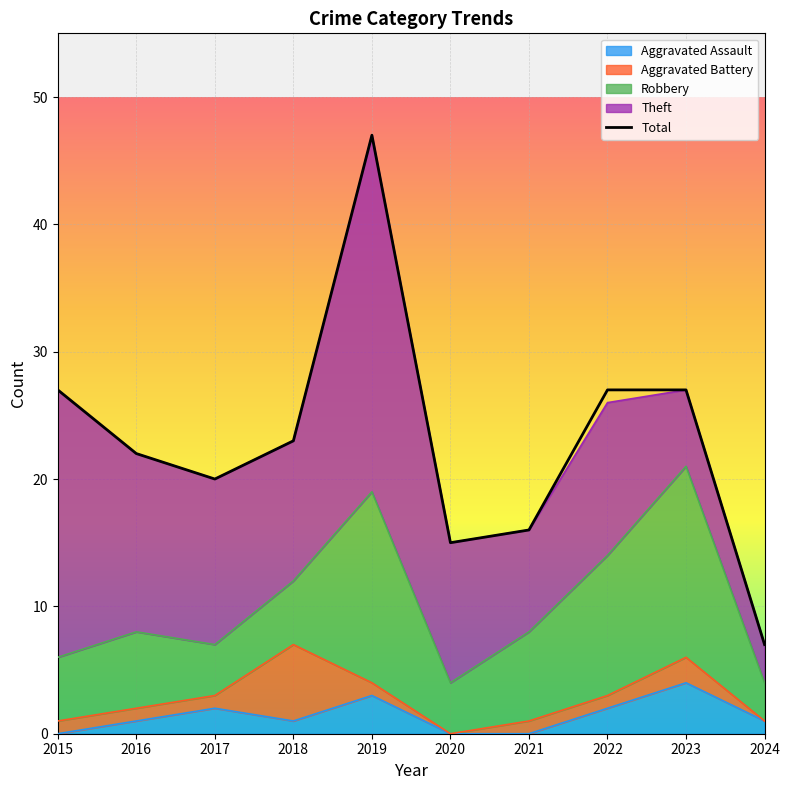

At which category does the data reach its first local peak?

2019